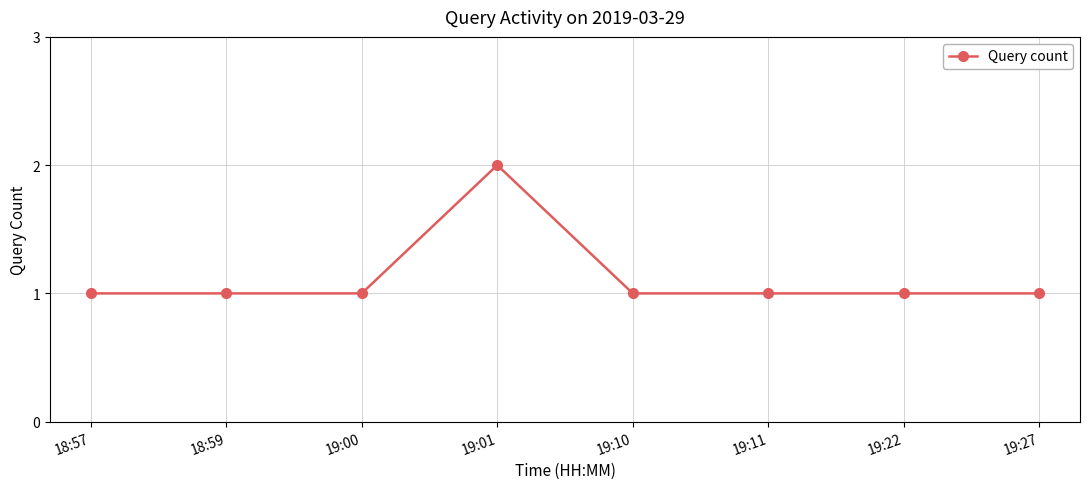

Which label corresponds to the largest value in the chart?

19:01